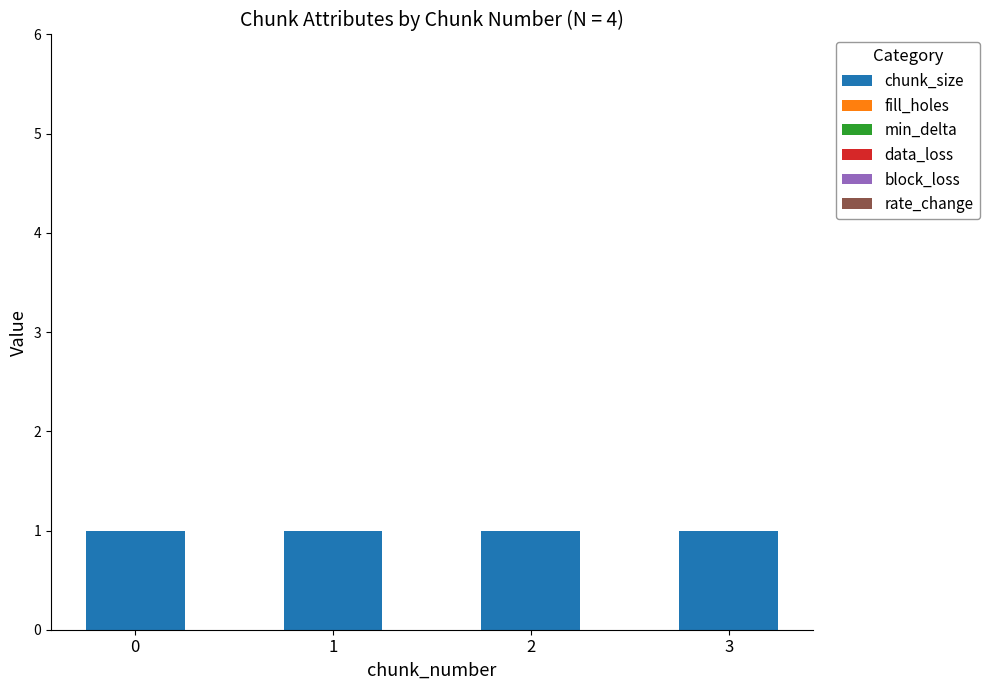

What are all the series names shown in the legend?

chunk_size, fill_holes, min_delta, data_loss, block_loss, rate_change